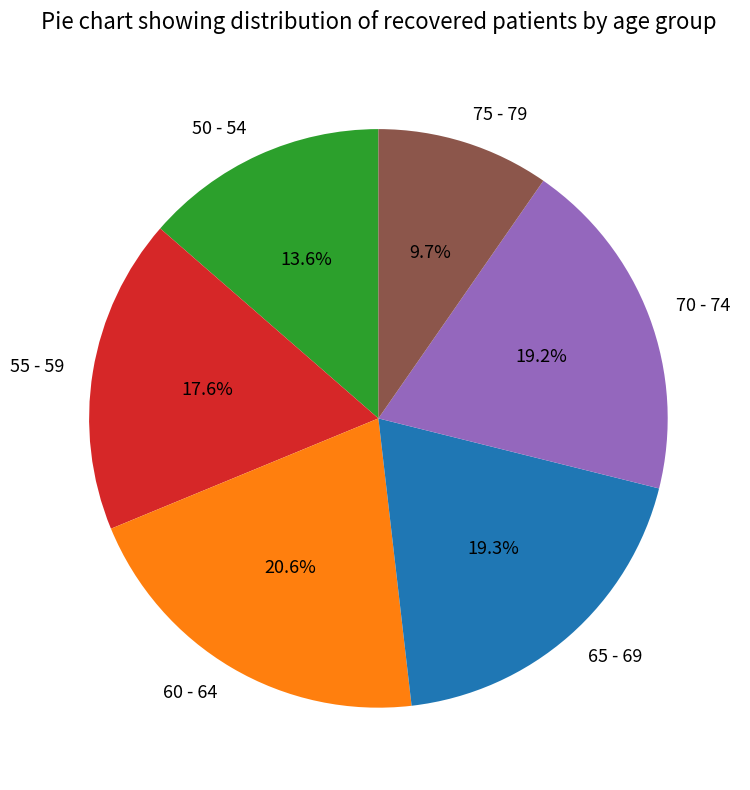

What percentage is the 60 - 64 slice, to the nearest percent?

21%